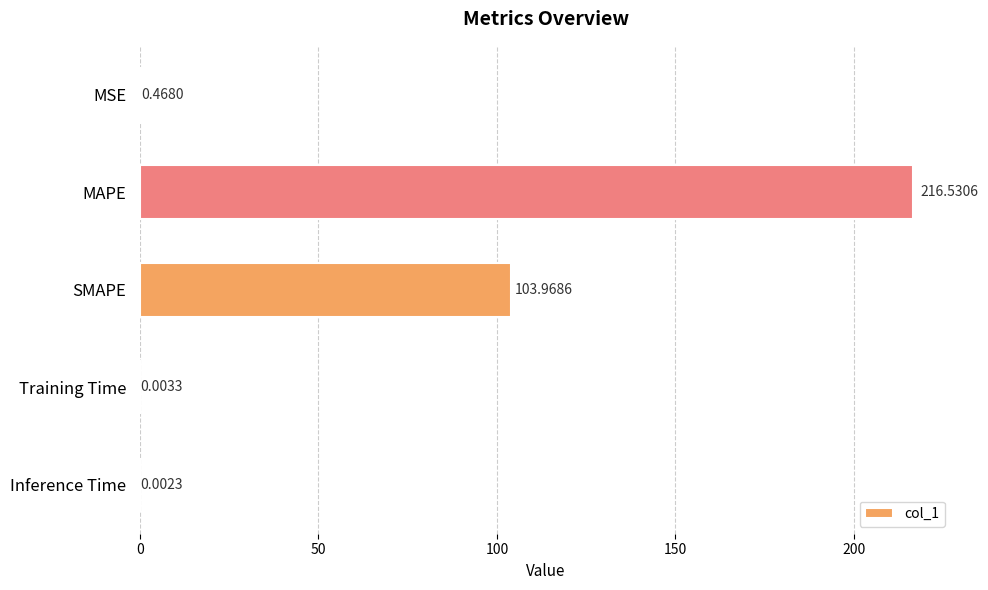

Between MSE and SMAPE, which is larger?

SMAPE